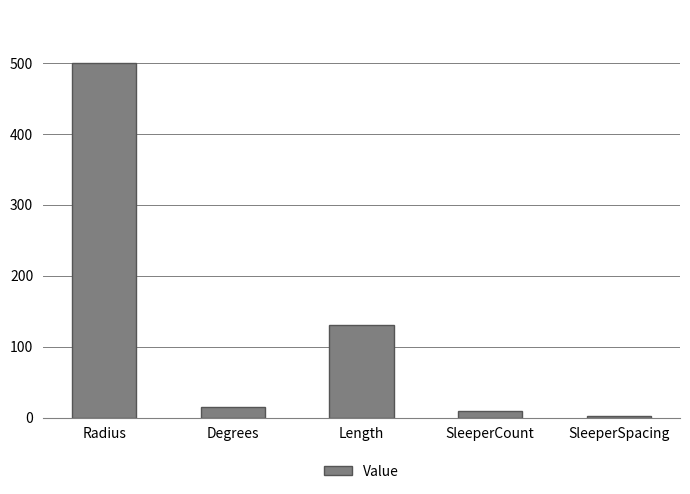

What is the difference between the values at SleeperCount and SleeperSpacing?

7.3